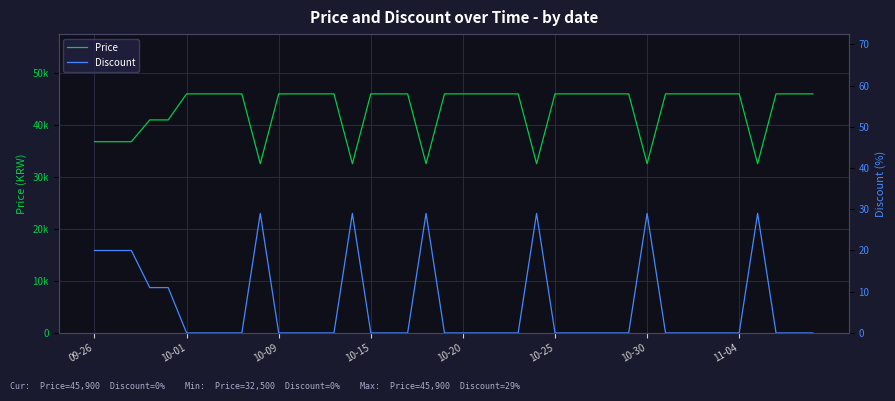

True or false: Price has more than 1 points higher than both neighbors.

False